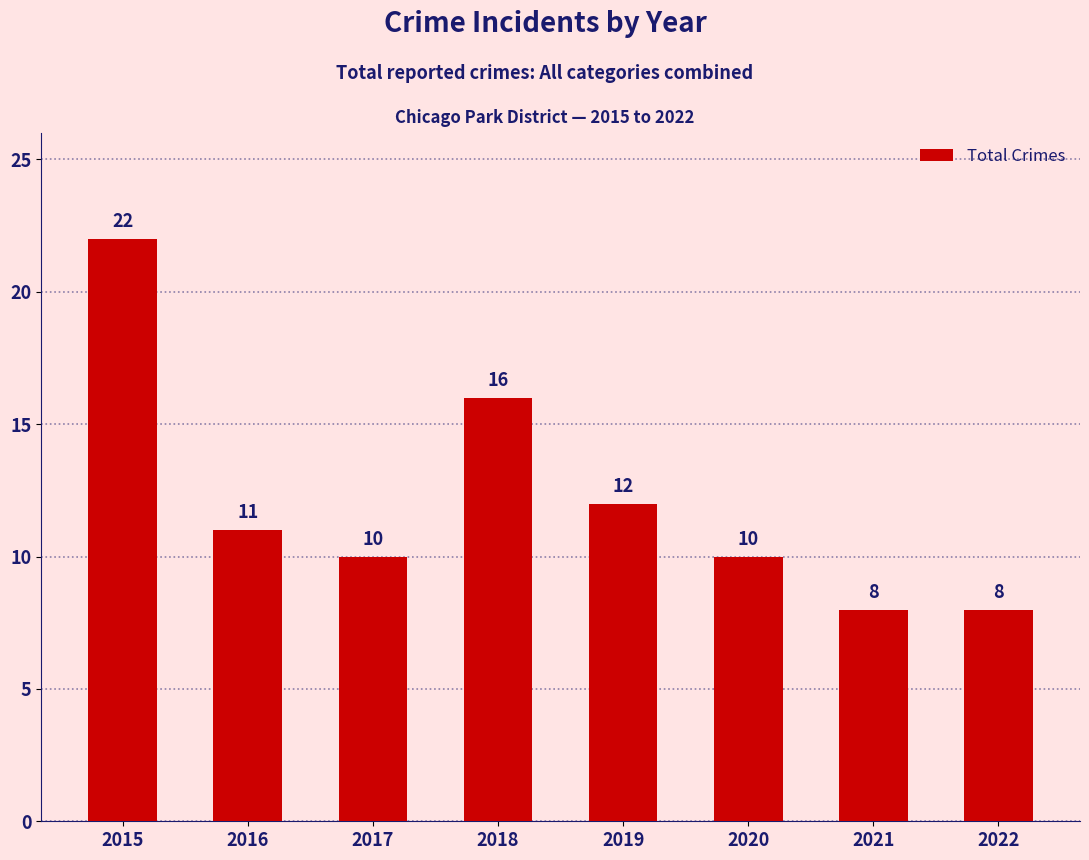

The chart shows a value of 9 at 2015. True or false?

False